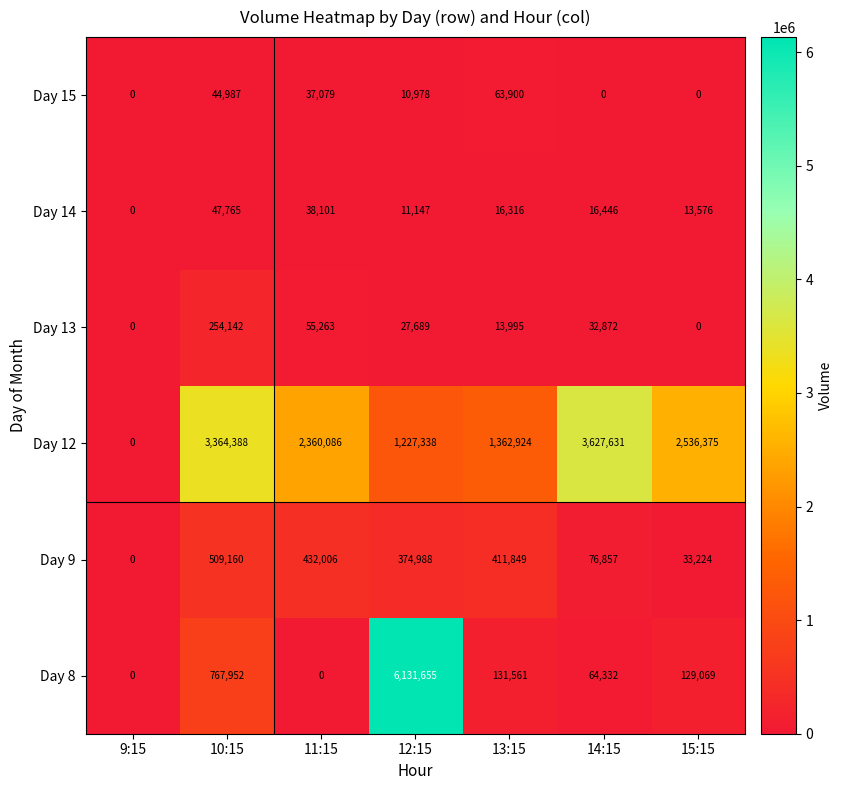

At which label does Day 12 first exceed 2360086?

10:15